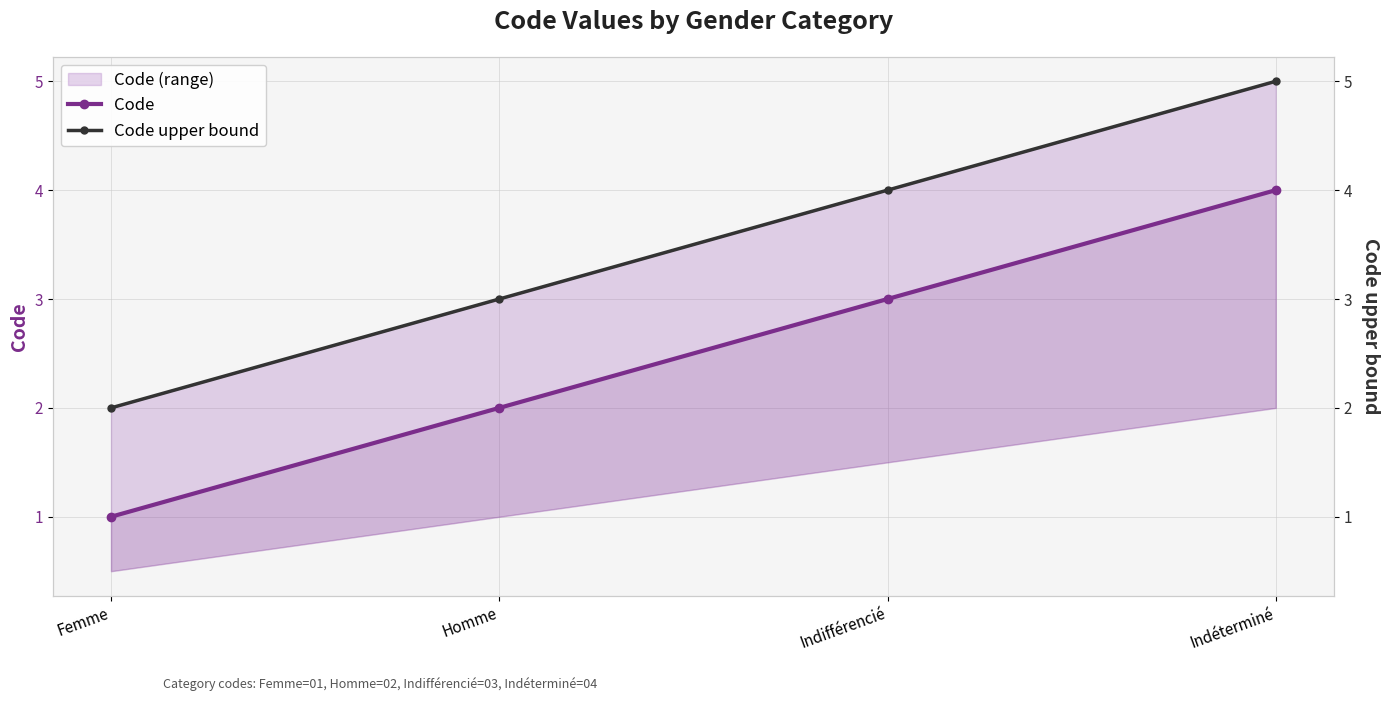

The Code upper bound series shows 5 at Indéterminé. True or false?

True